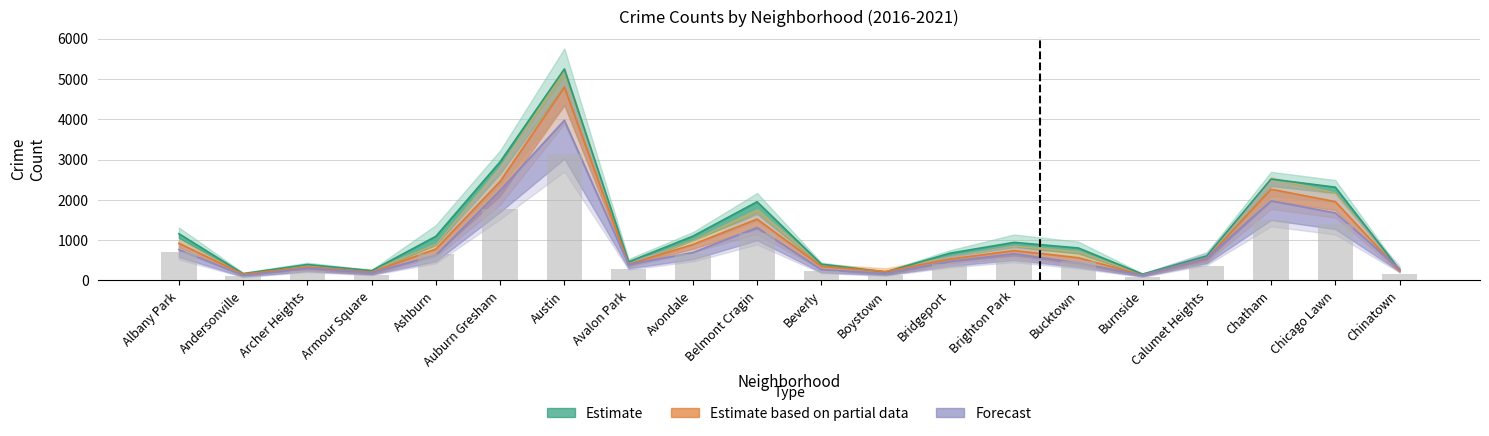

What is the total value across all series at Auburn Gresham?

9402.4